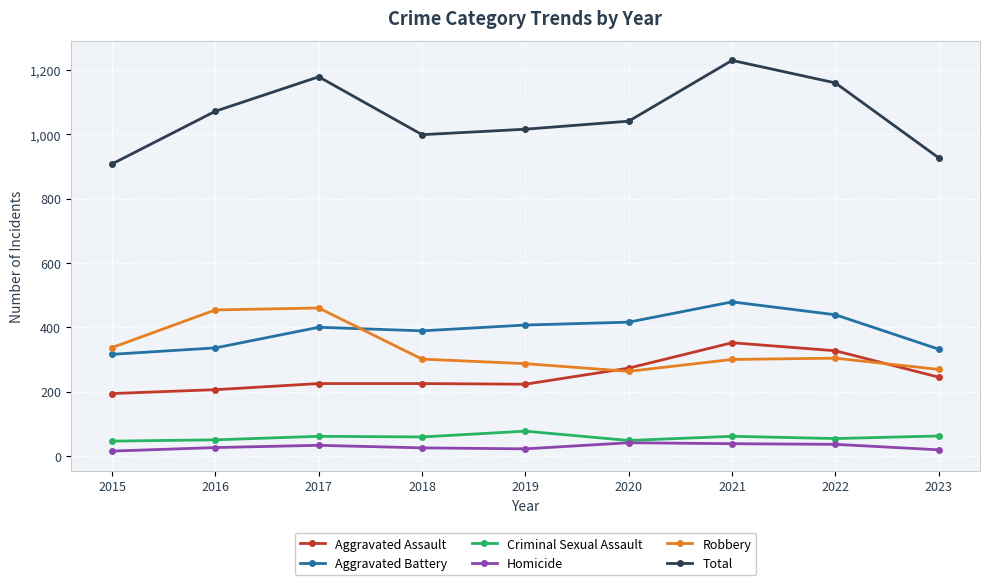

Does the chart display data point markers on the line(s)?

Yes